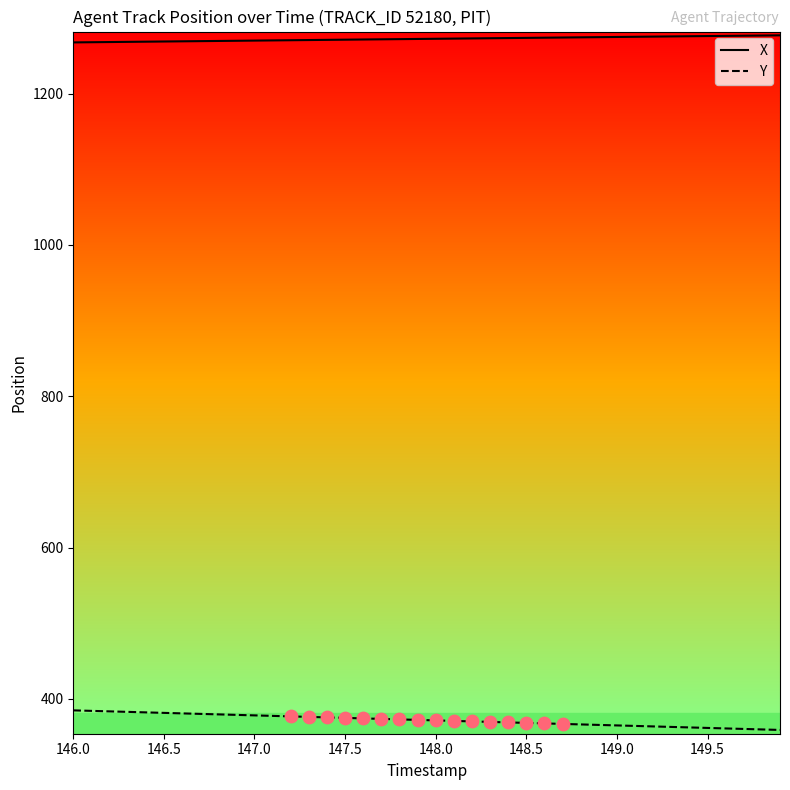

What are all the series names shown in the legend?

X, Y